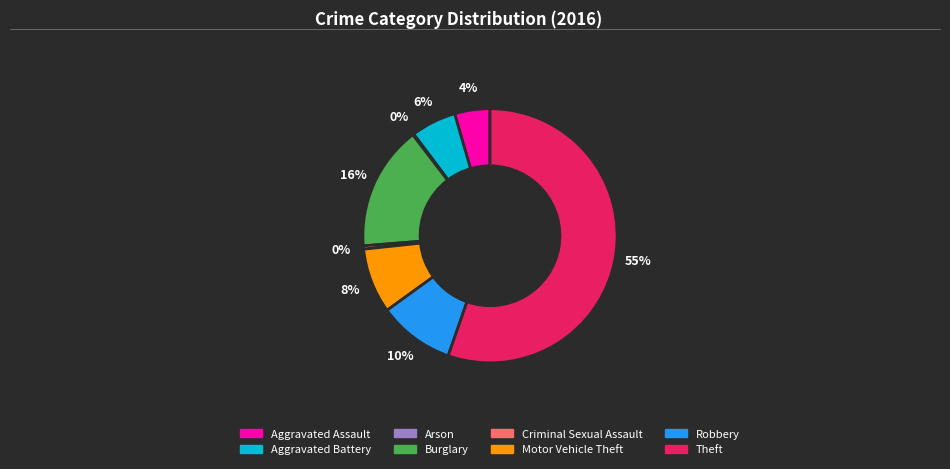

True or false: Motor Vehicle Theft accounts for 19% of the total.

False